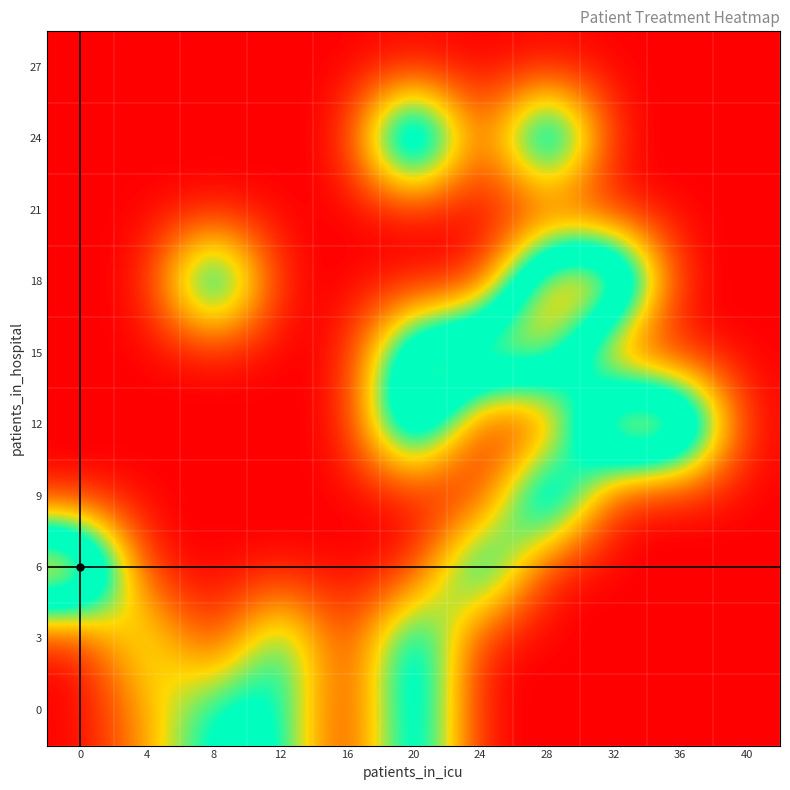

At how many categories does at least one series exceed 1?

11